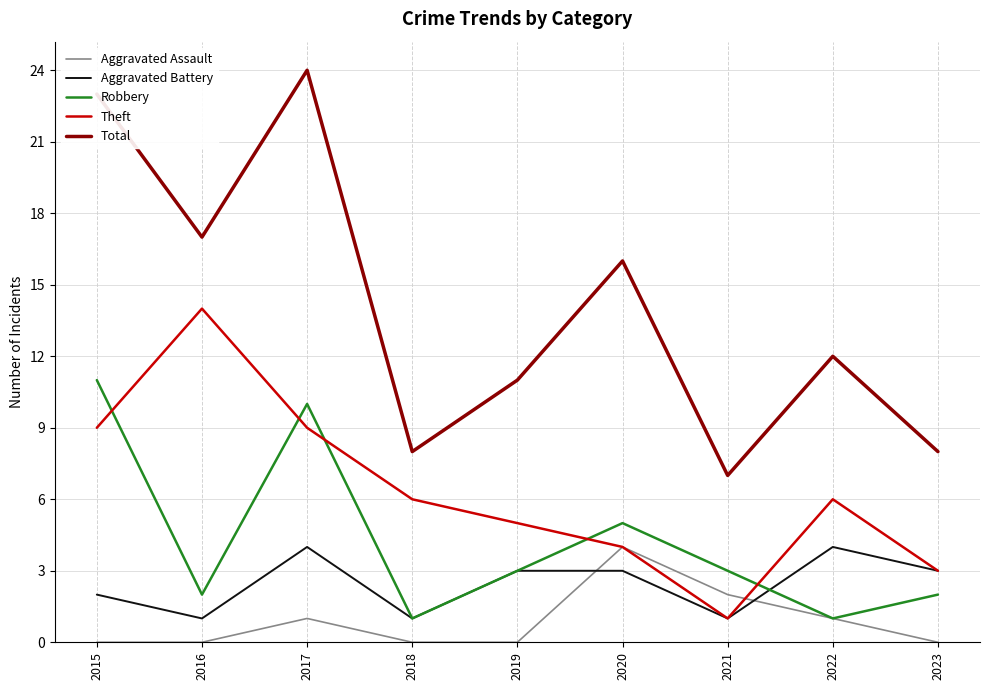

What is the difference between the highest and lowest values at 2015?

23